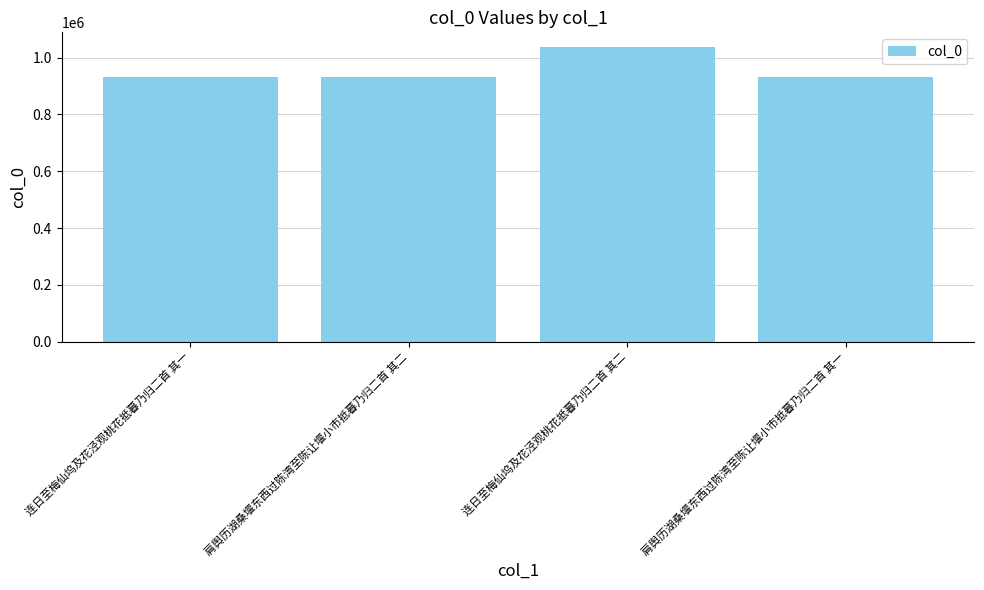

Read the value at 连日至梅仙坞及花泾观桃花抵暮乃归二首 其一.

932312